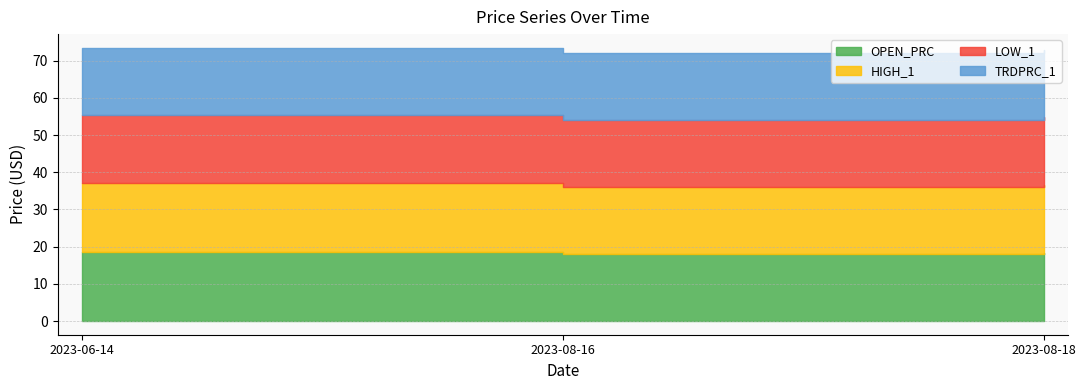

What is the sum of the OPEN_PRC values at 2023-06-14 and 2023-08-18?

36.8